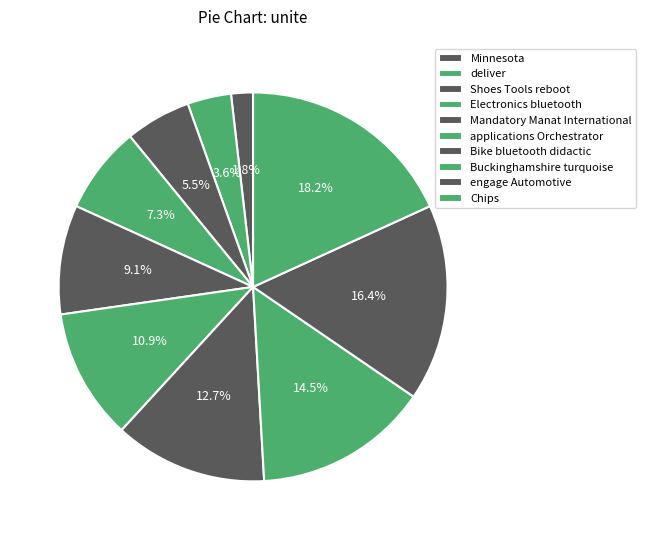

How much of the chart is everything except deliver?

96.4%